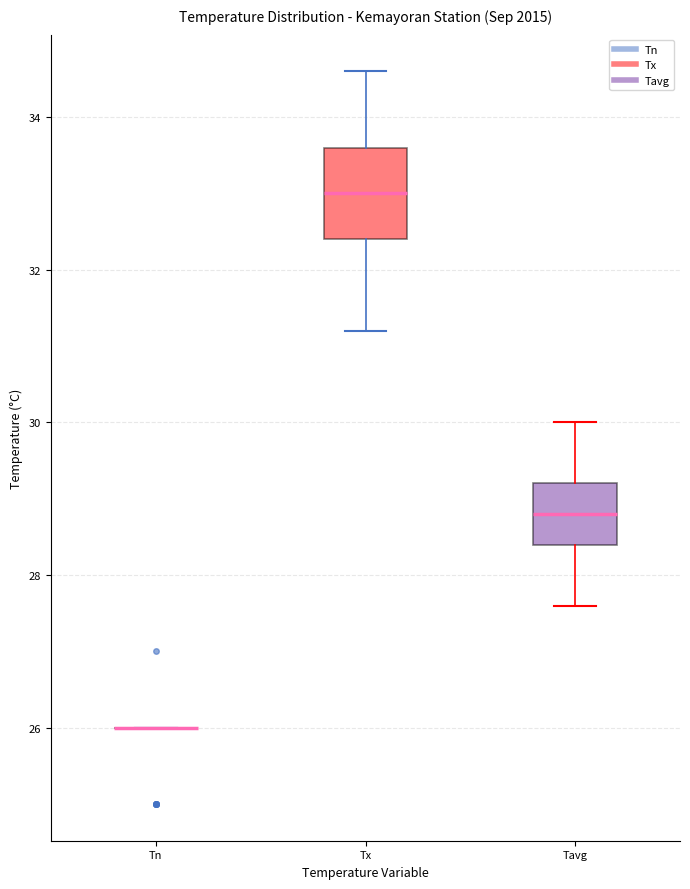

Reading left to right, transcribe this box plot: for each box, give where its median line is, the range the box spans, and where its two whiskers end, as read against the y-axis. The values are not printed on the chart, so give them approximately, as read against the axis.

Tn: box collapsed to a line at 26.0, whiskers 26.0 to 26.0
Tx: median 33.0, box 32.4 to 33.6, whiskers 31.2 to 34.6
Tavg: median 28.8, box 28.4 to 29.2, whiskers 27.6 to 30.0